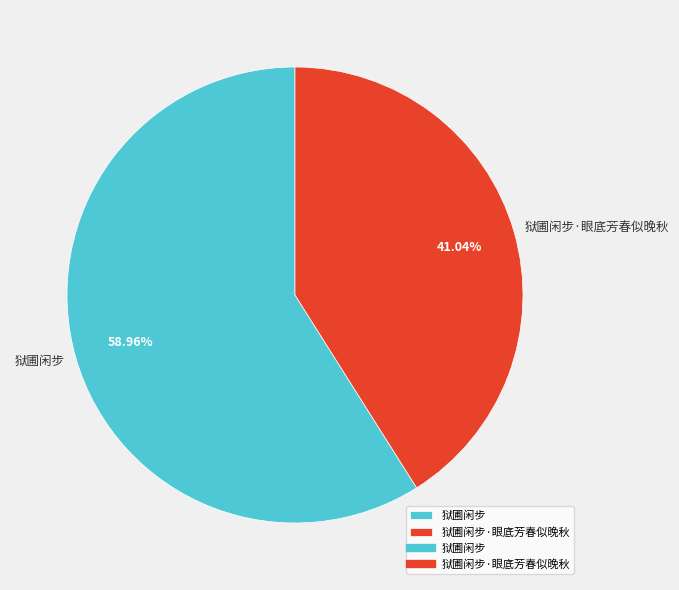

The 狱圃闲步·眼底芳春似晚秋 slice represents 47% of the pie. True or false?

False